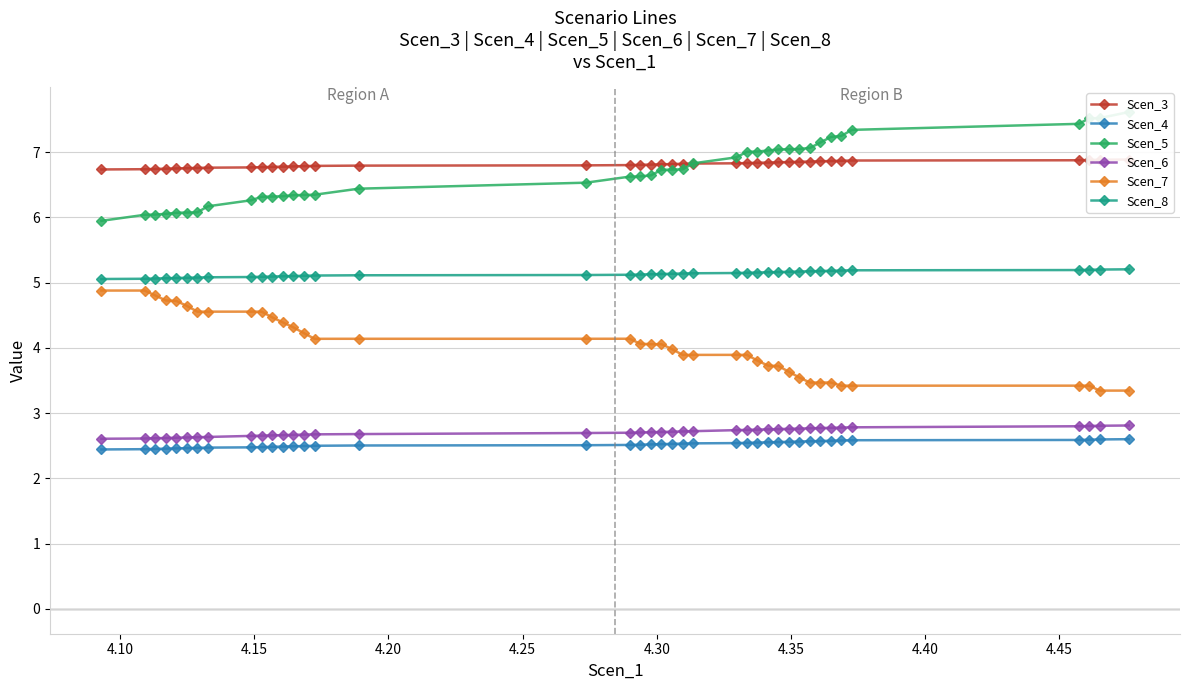

What is the maximum value for Scen_6?

2.8